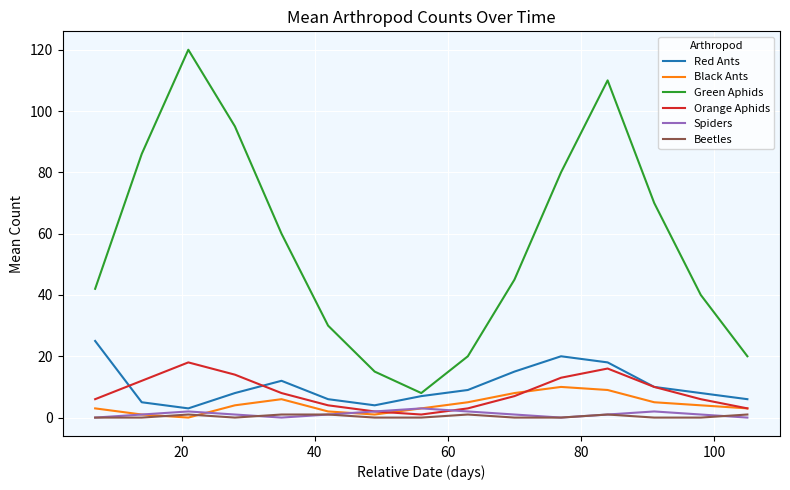

Which series has the widest spread of values?

Green Aphids